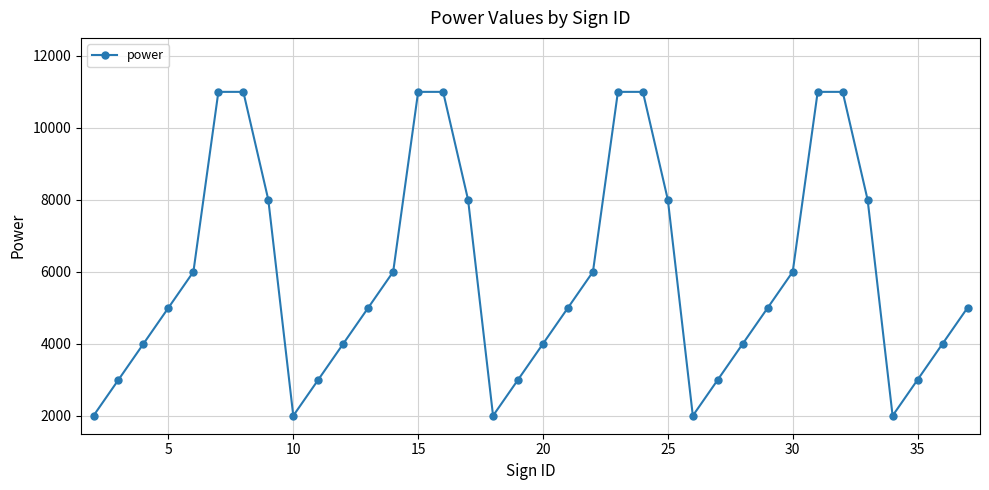

Reading left to right, list all the values displayed in this chart.

2000	3000	4000	5000	6000	11000	11000	8000	2000	3000	4000	5000	6000	11000	11000	8000	2000	3000	4000	5000	6000	11000	11000	8000	2000	3000	4000	5000	6000	11000	11000	8000	2000	3000	4000	5000